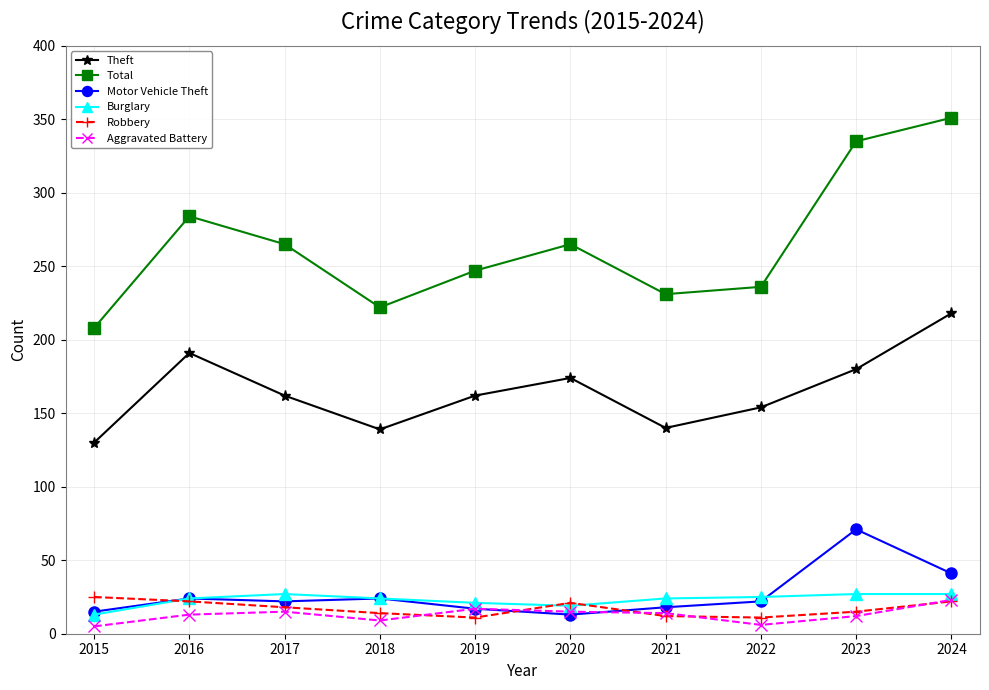

What is the value of the Robbery point at the 8th from the left?

11